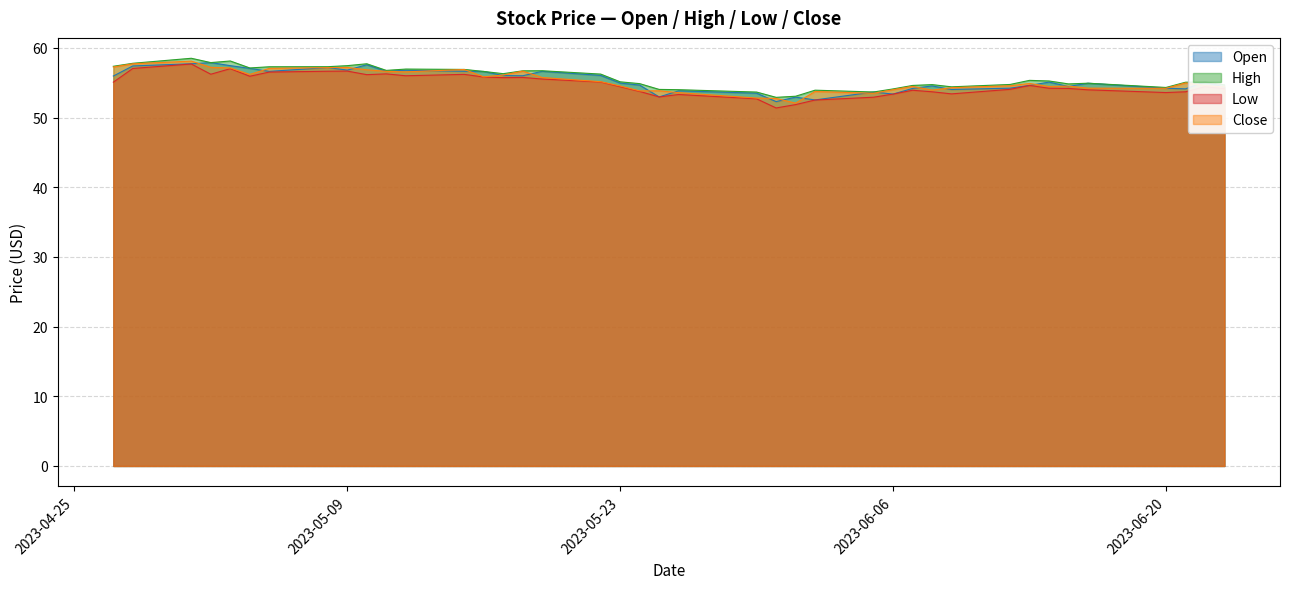

What is the greatest value displayed?

58.5